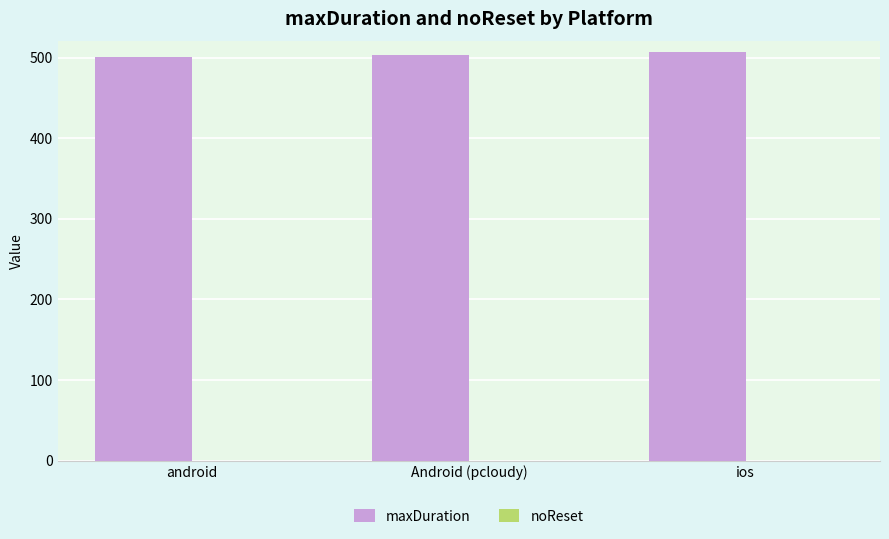

What is the maximum value shown in the chart?

506.5